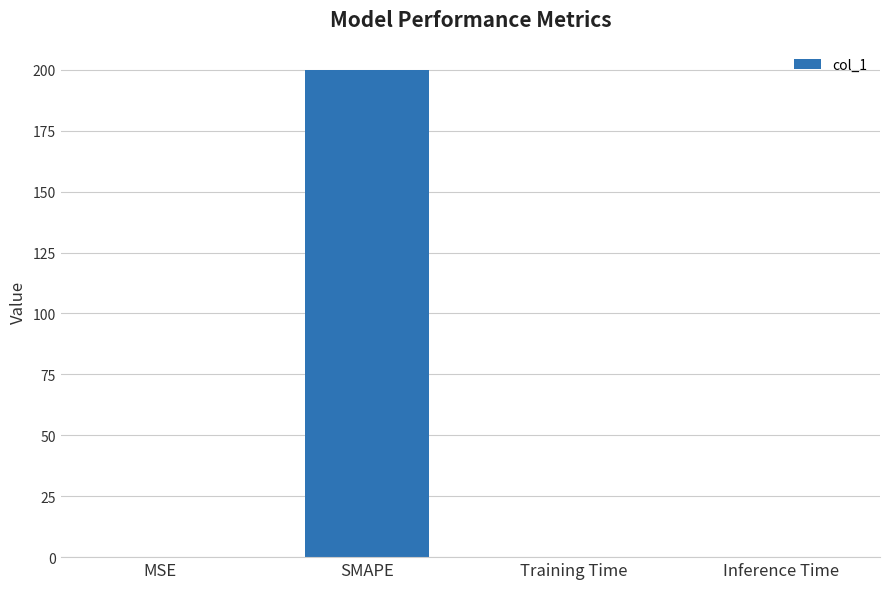

What value does the data have at SMAPE?

200.0